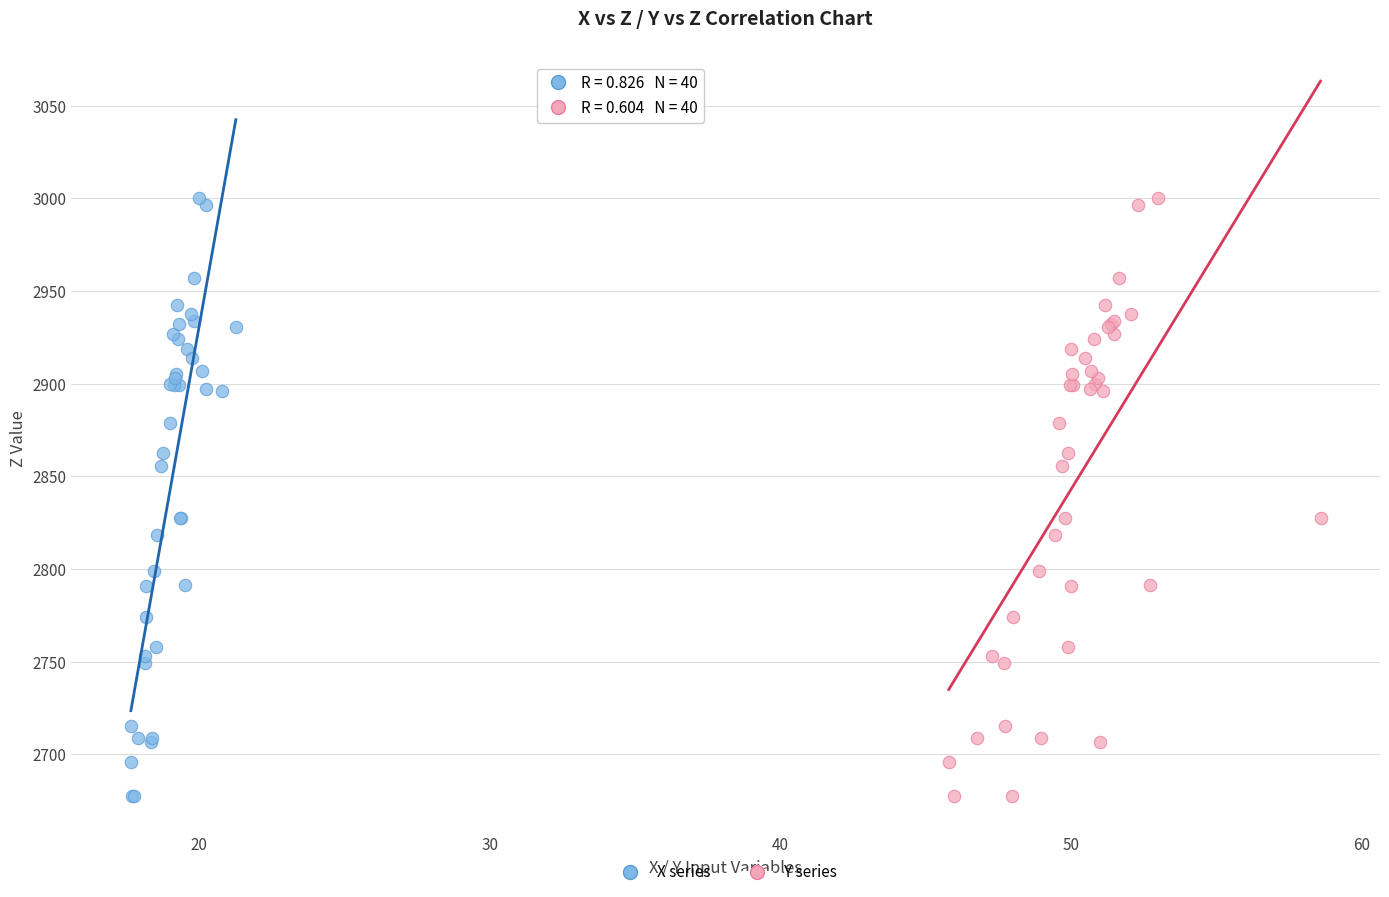

What are all the series names shown in the legend?

X series, Y series